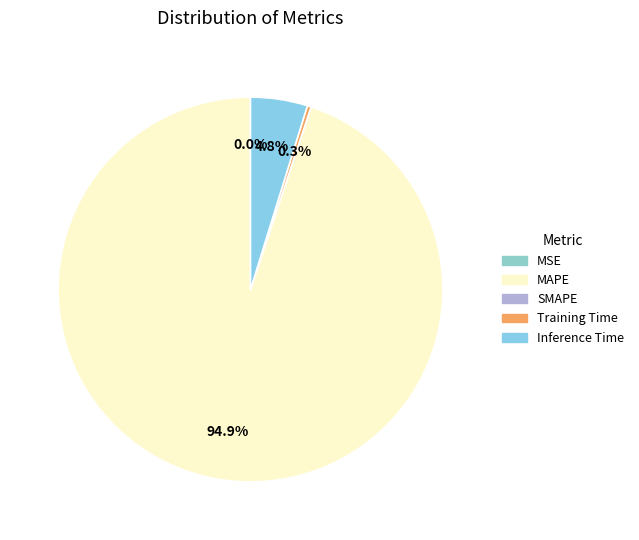

Is there any slice that represents more than half of the pie?

Yes